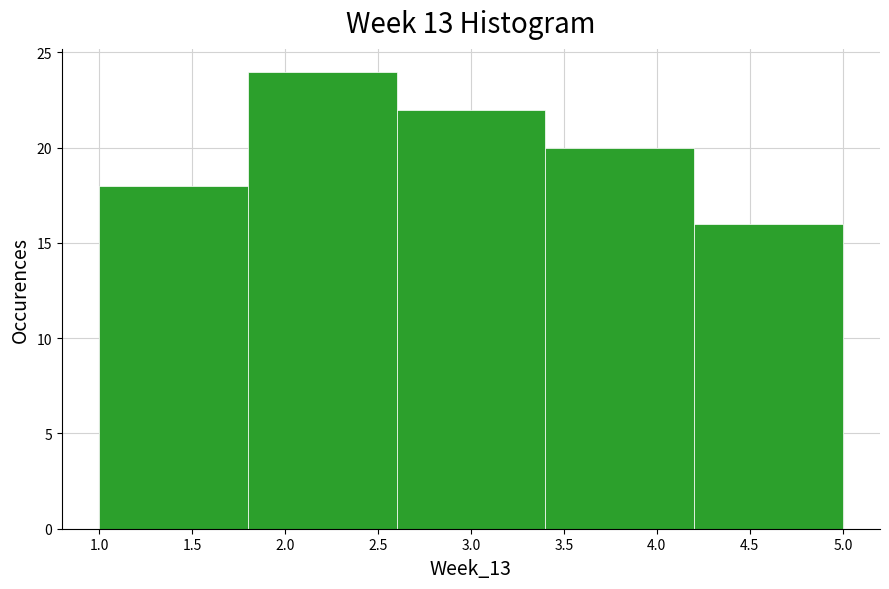

Reading left to right, list every bar in this chart as the range it spans on the x-axis followed by its height. The values are not printed on the chart, so give them approximately, as read against the axis.

1.0 to 1.8: 18
1.8 to 2.6: 24
2.6 to 3.4: 22
3.4 to 4.2: 20
4.2 to 5.0: 16